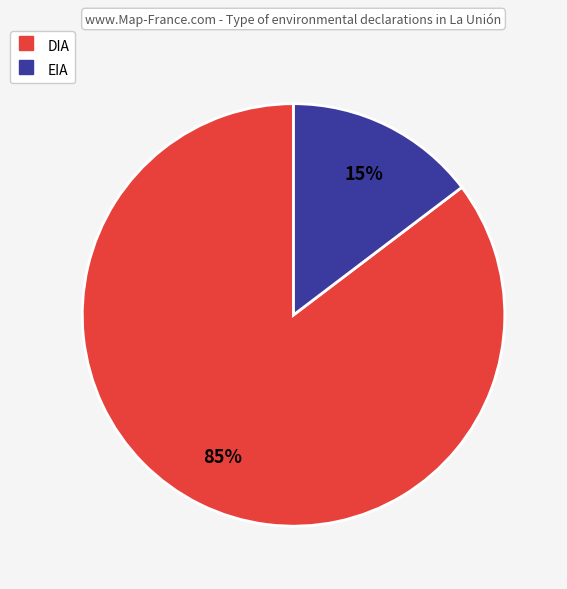

Count the number of slices in the pie.

2